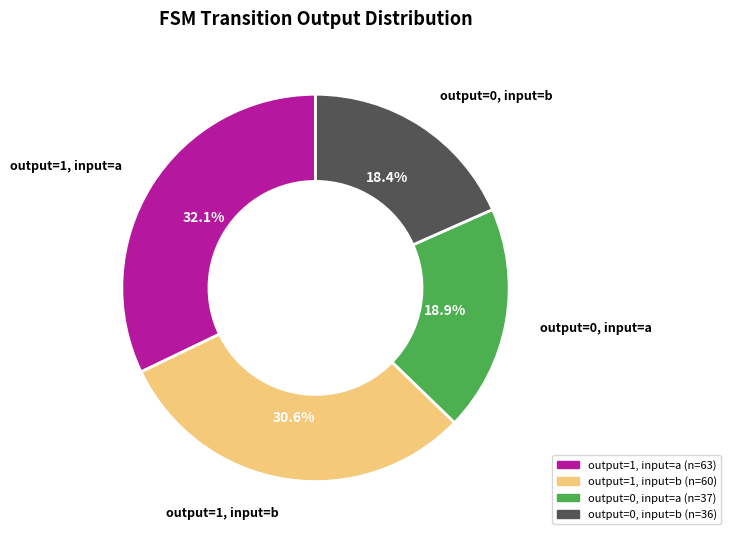

Is output=1, input=a the majority of the pie?

No